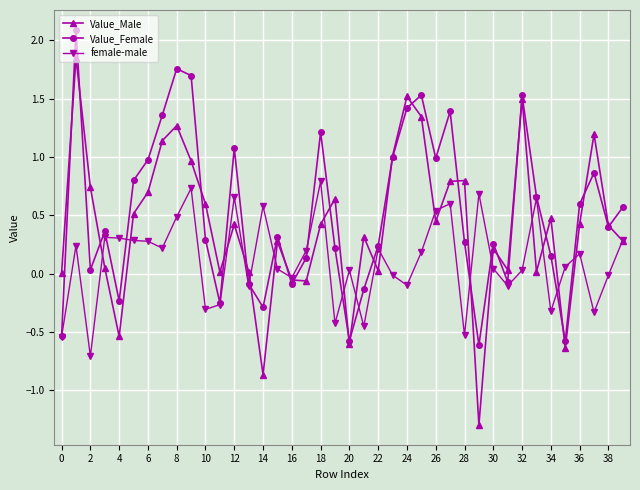

How many data points does each series have?

40